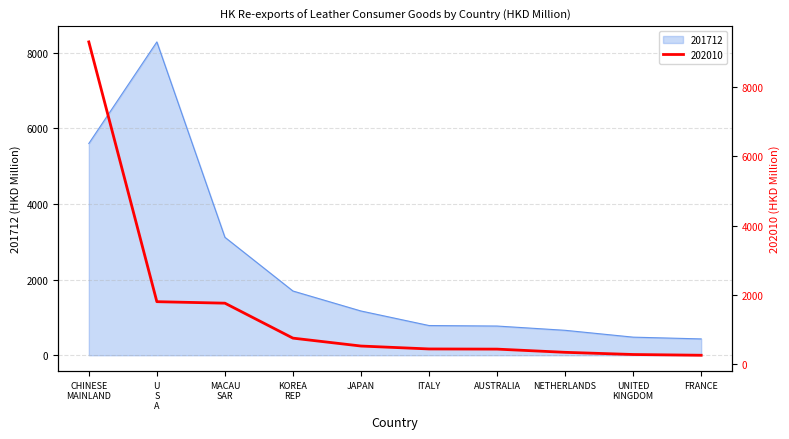

True or false: 201712 and 202010 intersect in this chart.

True